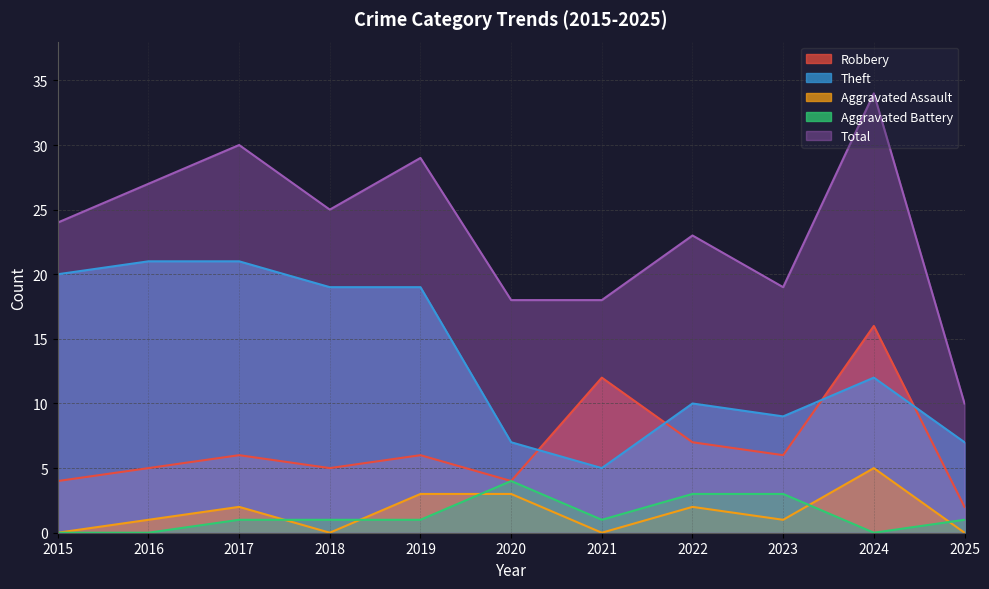

True or false: Theft has a value of 9 at 2019.

False